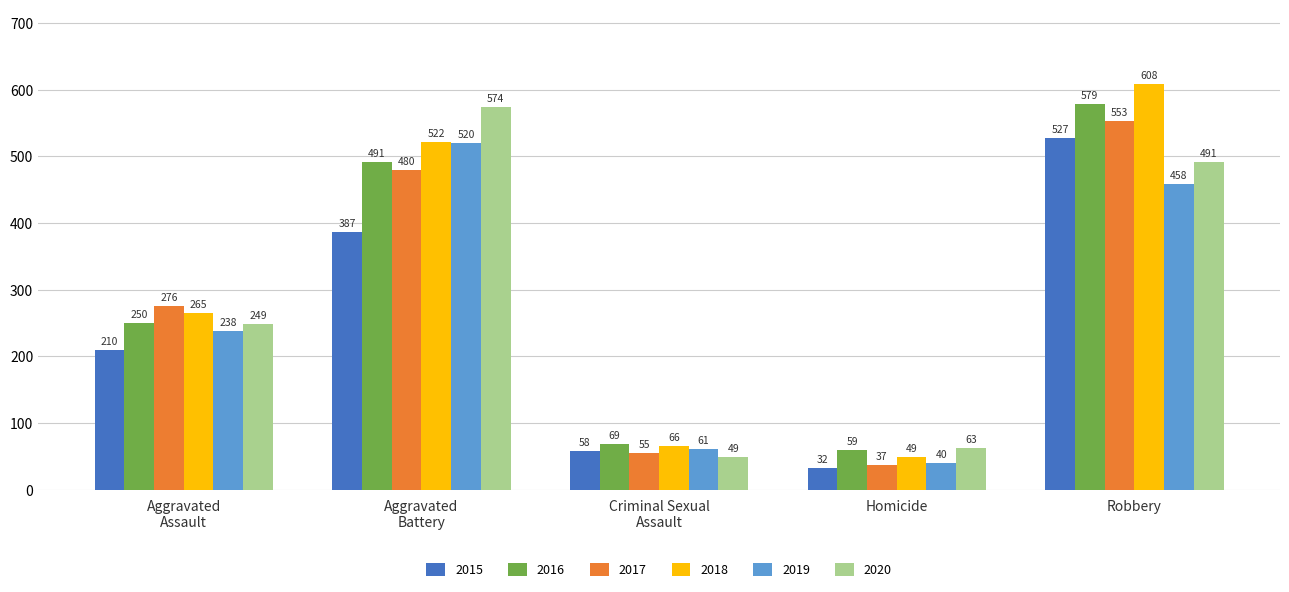

Reading left to right, extract all data points from this chart.

2015: 210	387	58	32	527
2016: 250	491	69	59	579
2017: 276	480	55	37	553
2018: 265	522	66	49	608
2019: 238	520	61	40	458
2020: 249	574	49	63	491